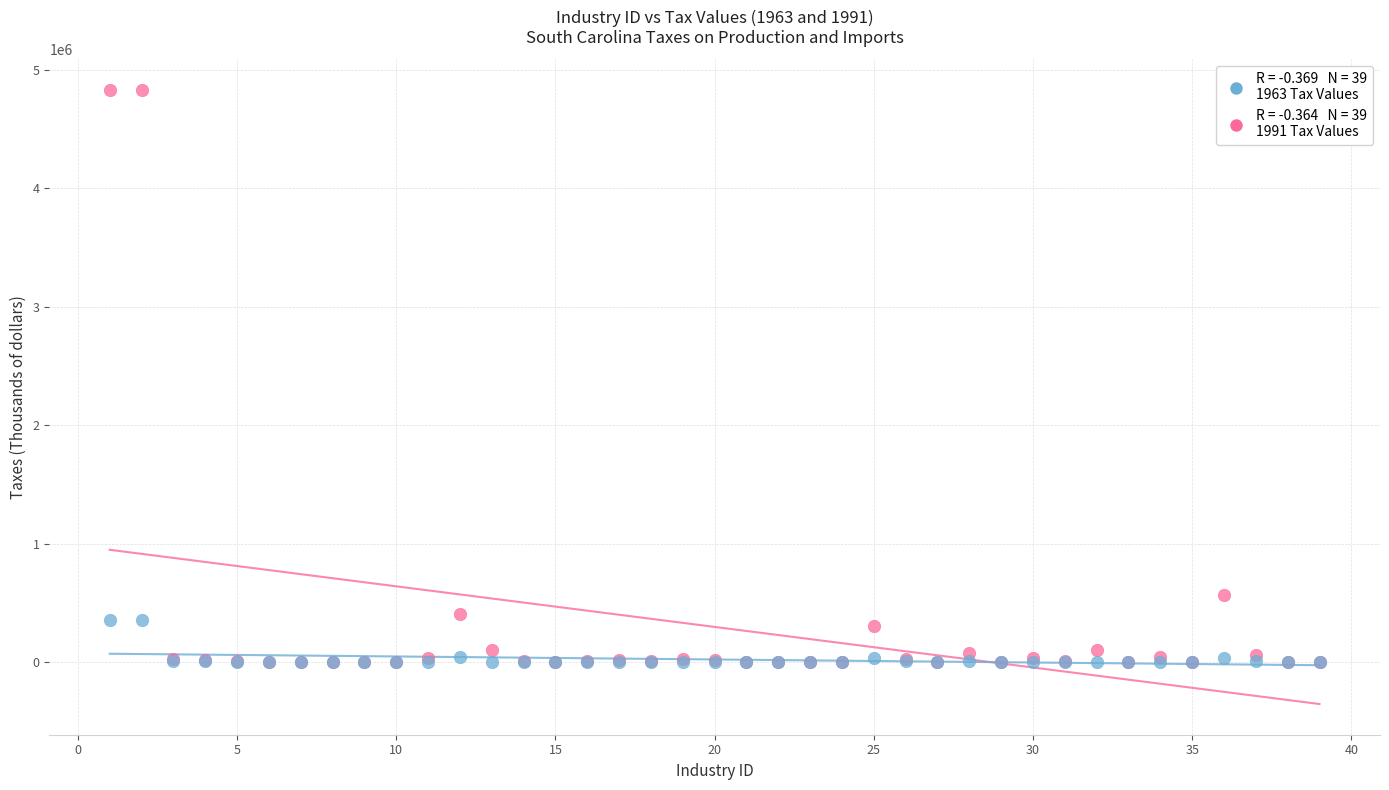

Across all series, what Y value is closest to 2413514?

569435